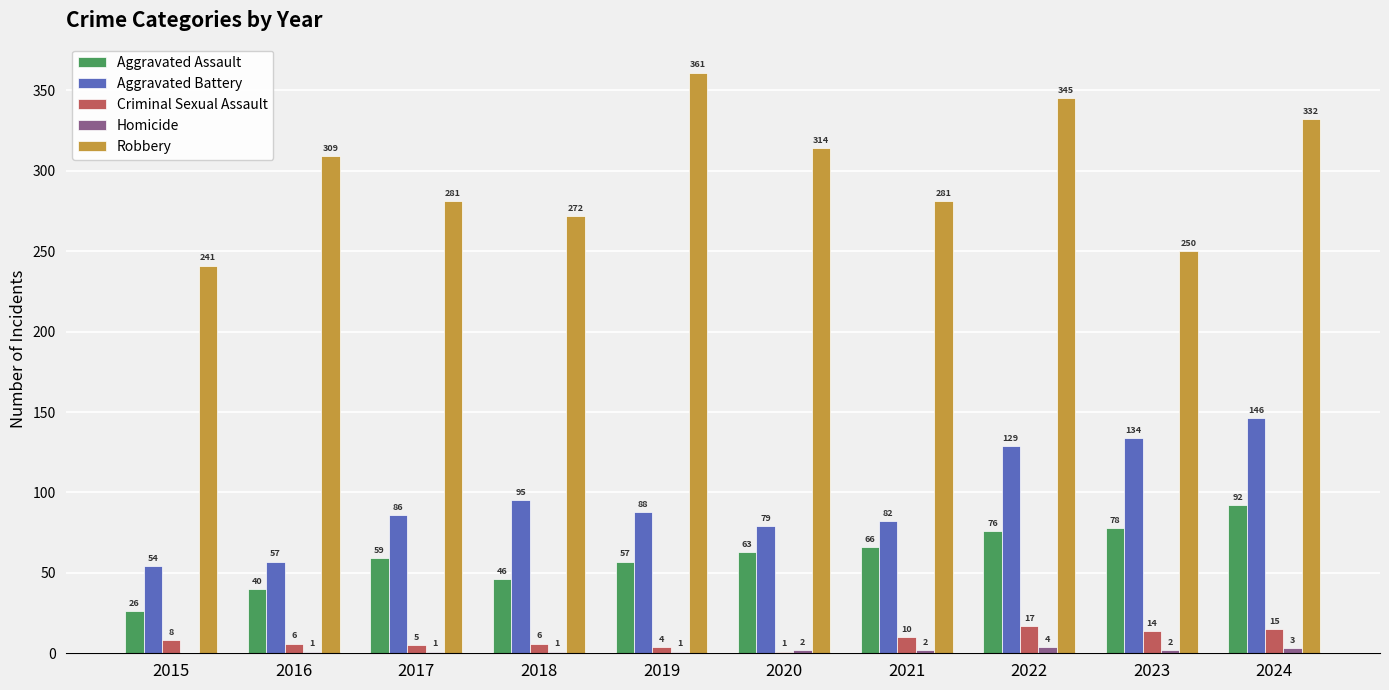

The Criminal Sexual Assault series shows 14 at 2023. True or false?

True